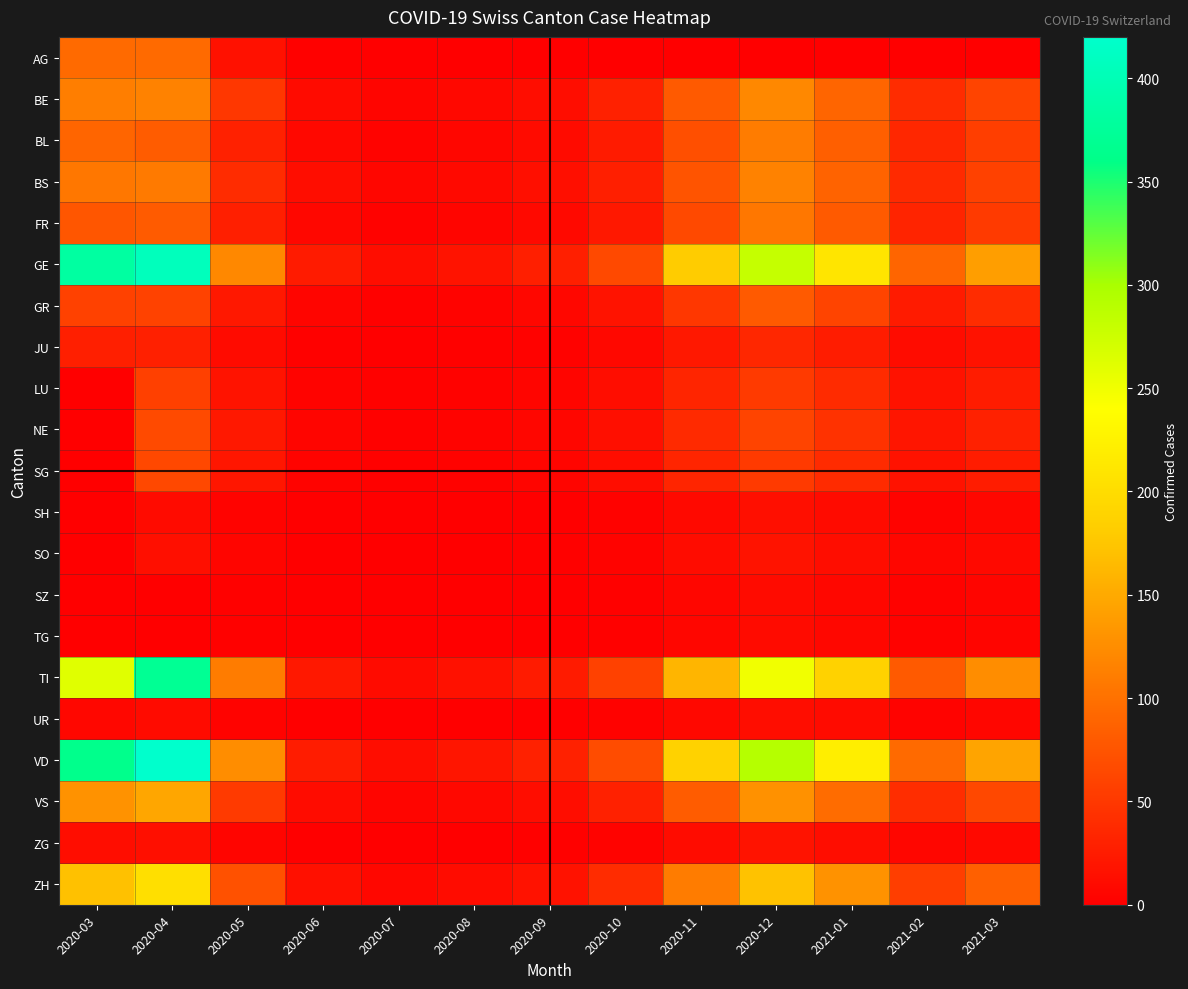

Which label corresponds to the smallest value in the chart?

2020-07